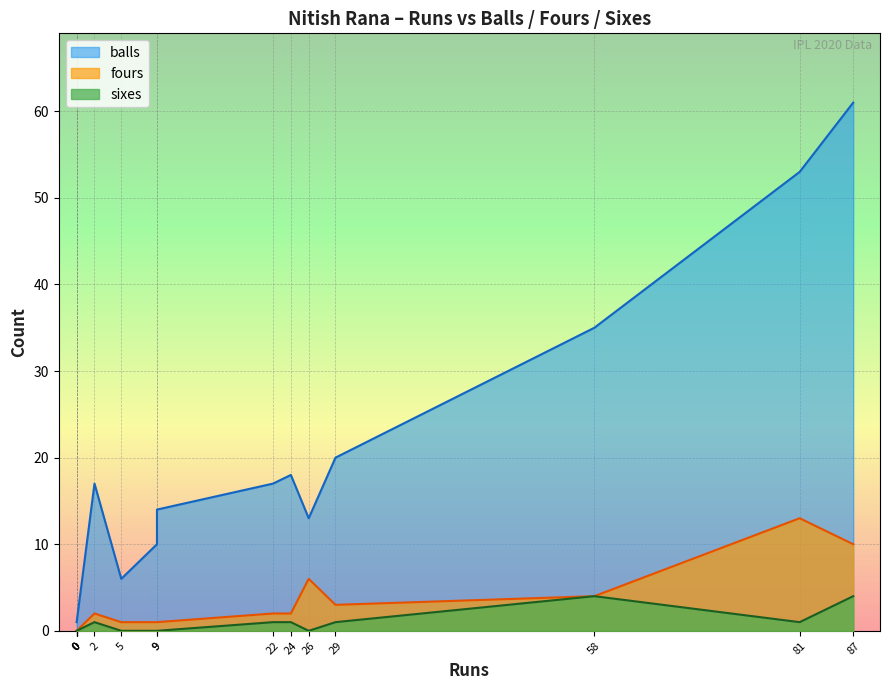

True or false: balls and sixes cross at least once.

False